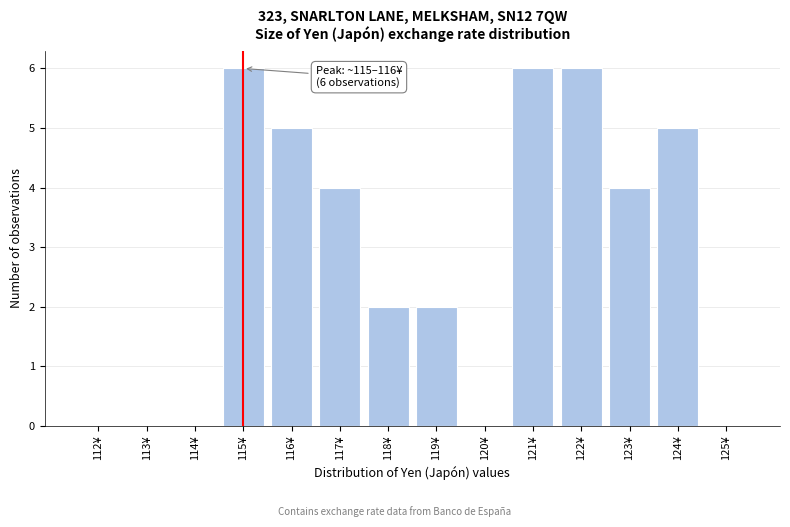

Reading left to right, transcribe all the data shown in this chart.

112¥=0	113¥=0	114¥=0	115¥=6	116¥=5	117¥=4	118¥=2	119¥=2	120¥=0	121¥=6	122¥=6	123¥=4	124¥=5	125¥=0